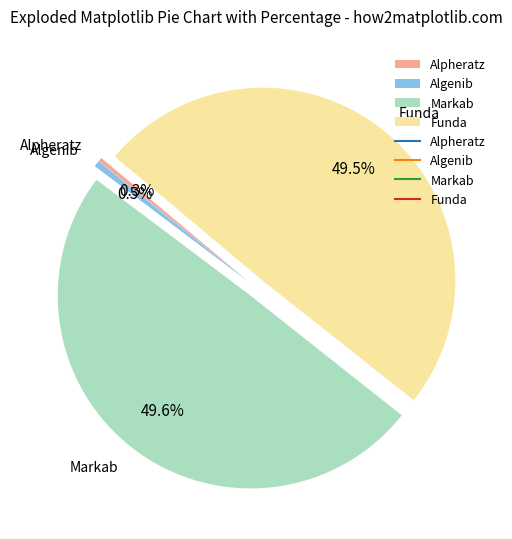

To the nearest percent, what is the combined percentage of Markab and Algenib?

50%